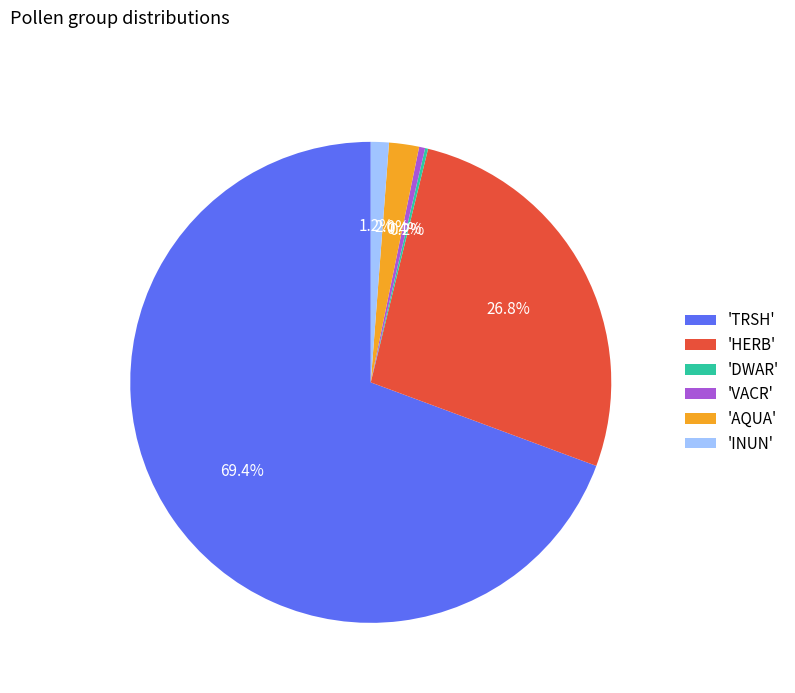

Between 'INUN' and 'VACR', which is larger?

'INUN'